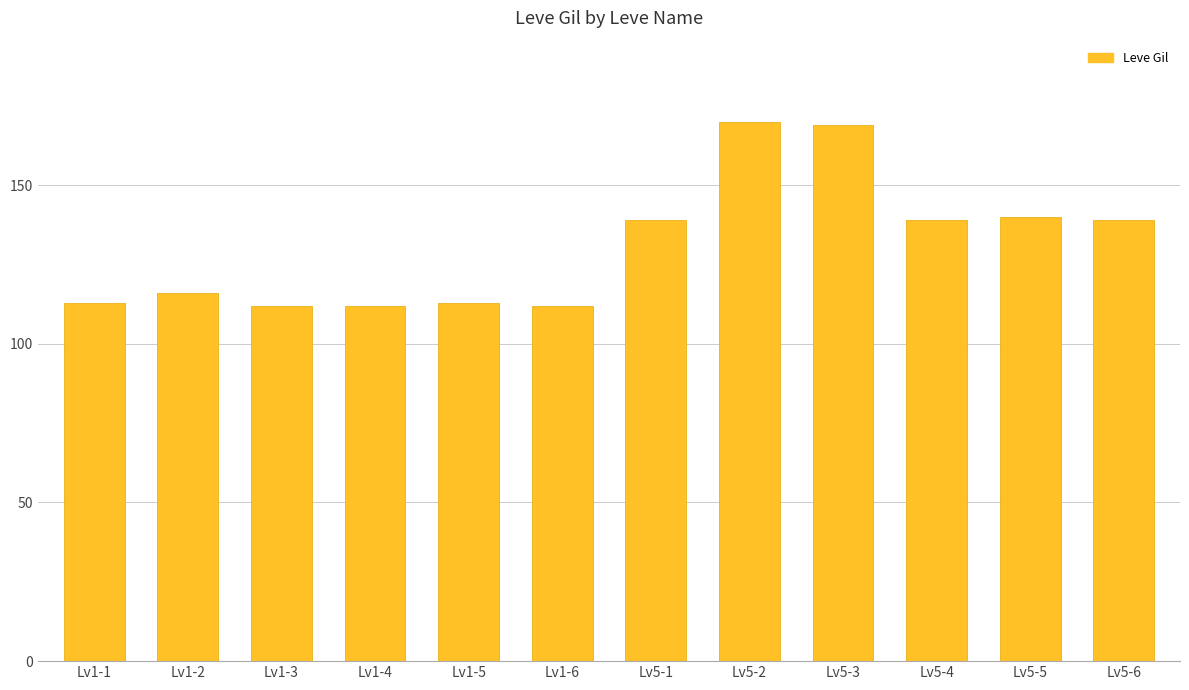

Which has a higher value, Lv5-2 or Lv1-6?

Lv5-2